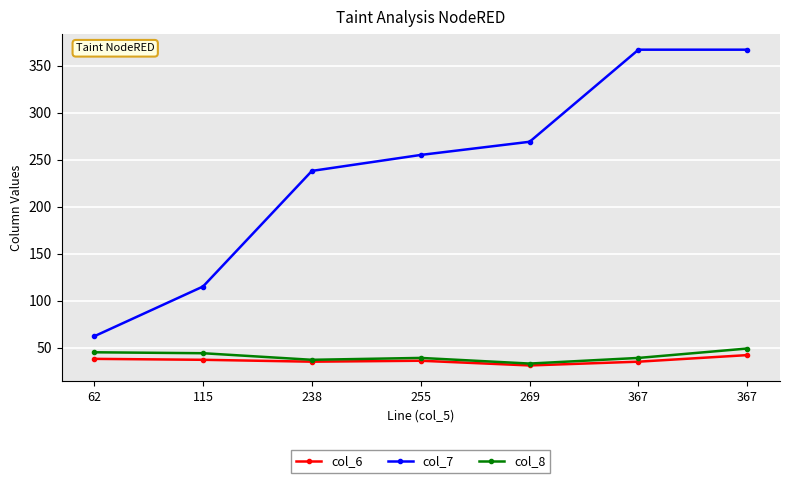

At which category does the chart reach its peak across all series?

367